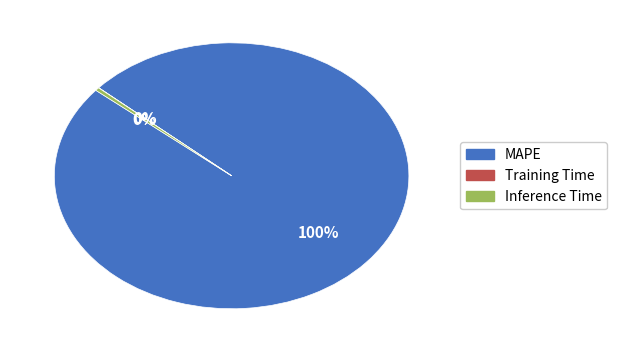

To the nearest percent, what is the combined percentage of MAPE and Inference Time?

100%